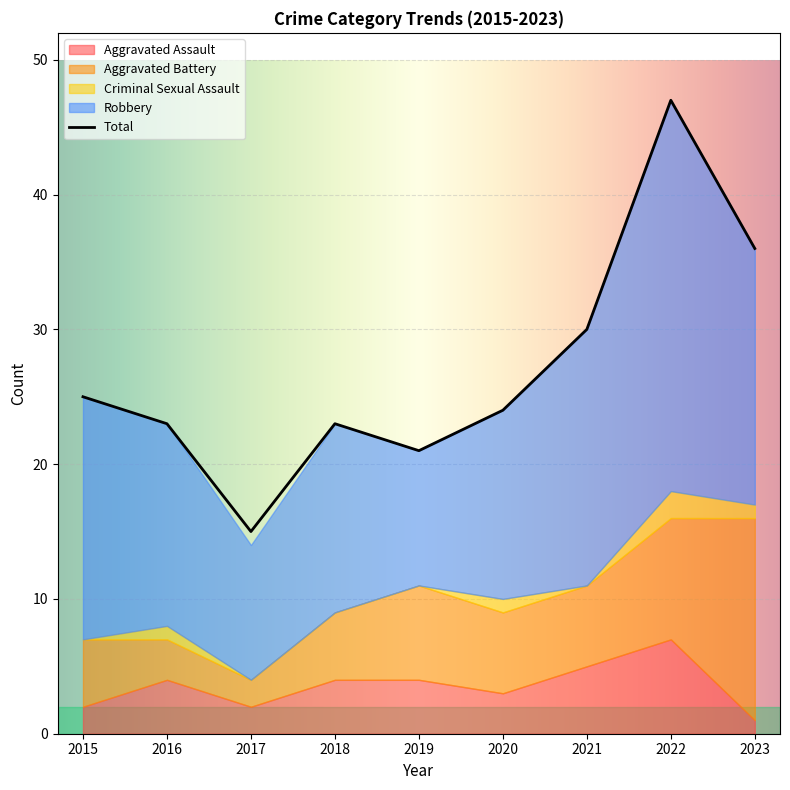

Is it true that Total equals 24 at 2020?

True